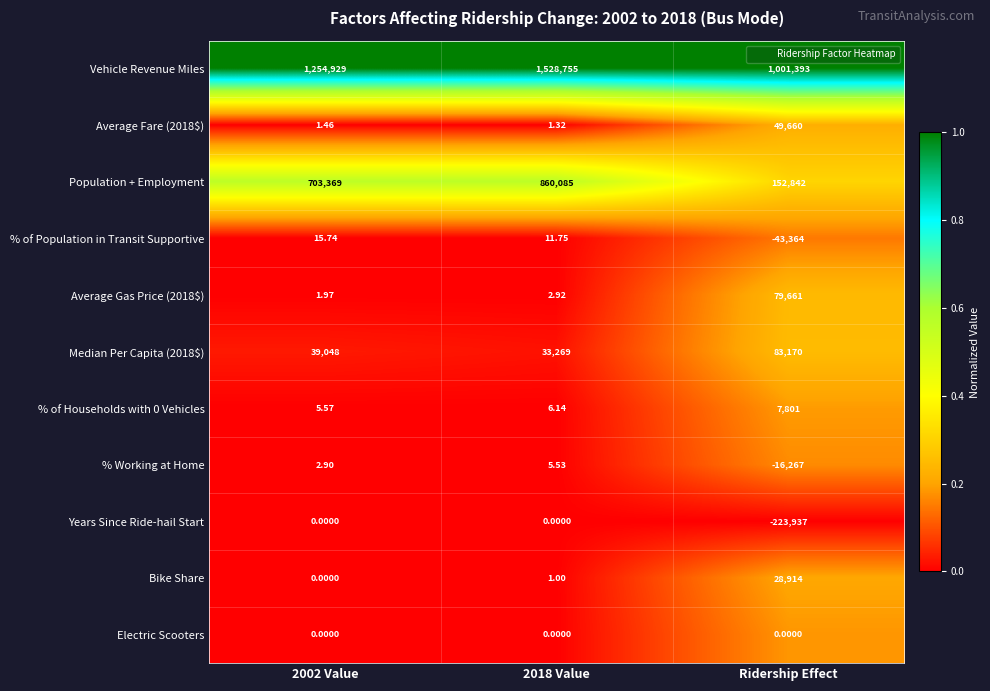

Is the value of % Working at Home at 2018 Value greater than the value of Average Fare (2018$) at 2002 Value?

Yes